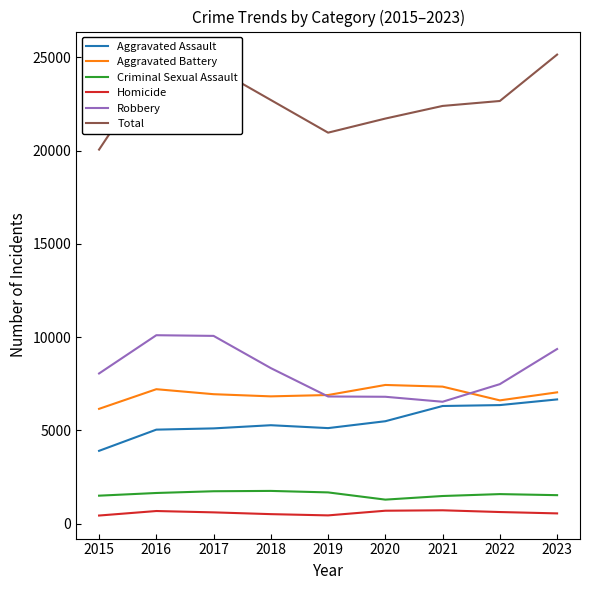

What is the average value of the Robbery series?

8174